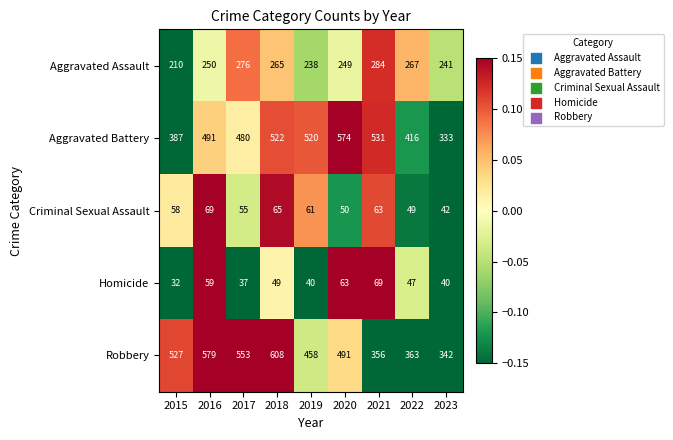

At 2016, list the series in order from smallest to largest.

Homicide, Criminal Sexual Assault, Aggravated Assault, Aggravated Battery, Robbery